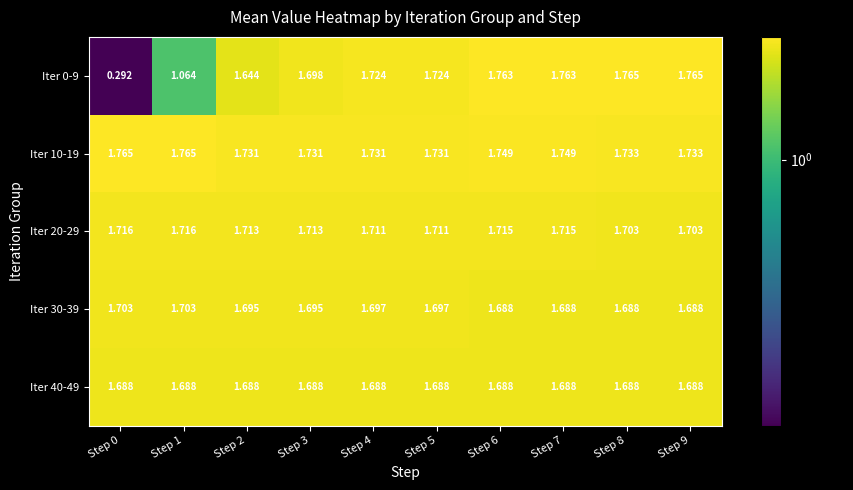

What is the total value across all series at Step 7?

8.6